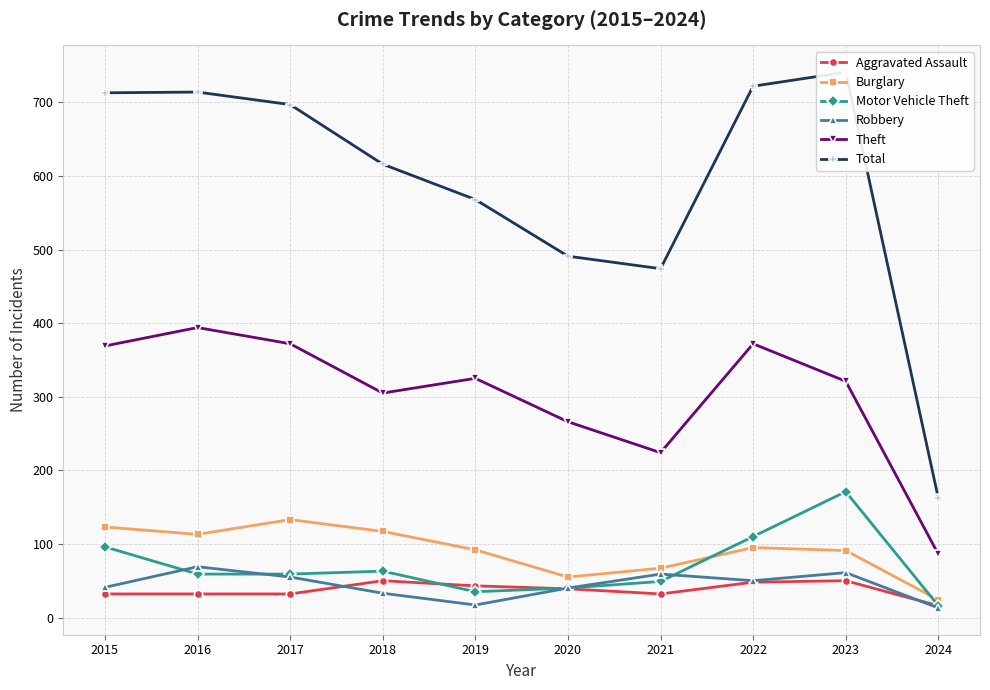

Reading left to right, transcribe all the data shown in this chart.

Aggravated Assault: 32	32	32	50	43	39	32	48	50	16
Burglary: 123	113	133	117	92	55	67	95	91	24
Motor Vehicle Theft: 96	59	59	63	35	40	49	110	171	16
Robbery: 41	69	55	33	17	40	59	50	61	13
Theft: 369	394	372	305	325	266	224	372	321	86
Total: 713	714	697	616	568	491	474	722	741	162